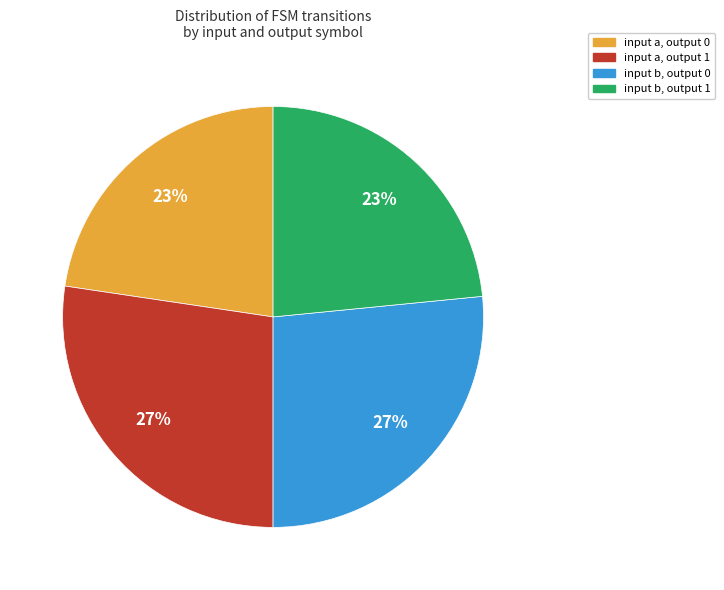

Is there any slice that represents more than half of the pie?

No